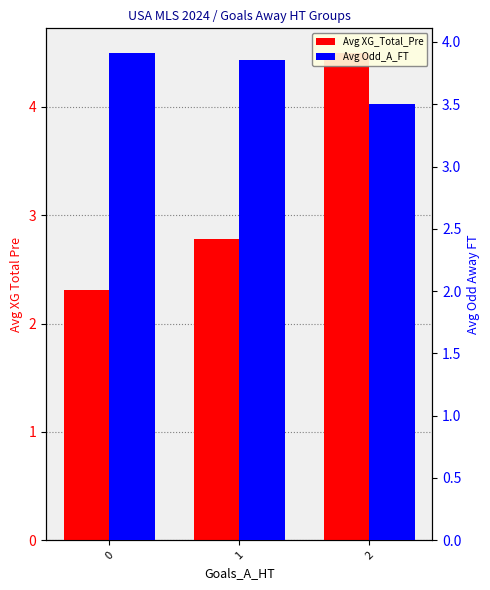

At which label is Avg Odd_A_FT closest to 3?

2